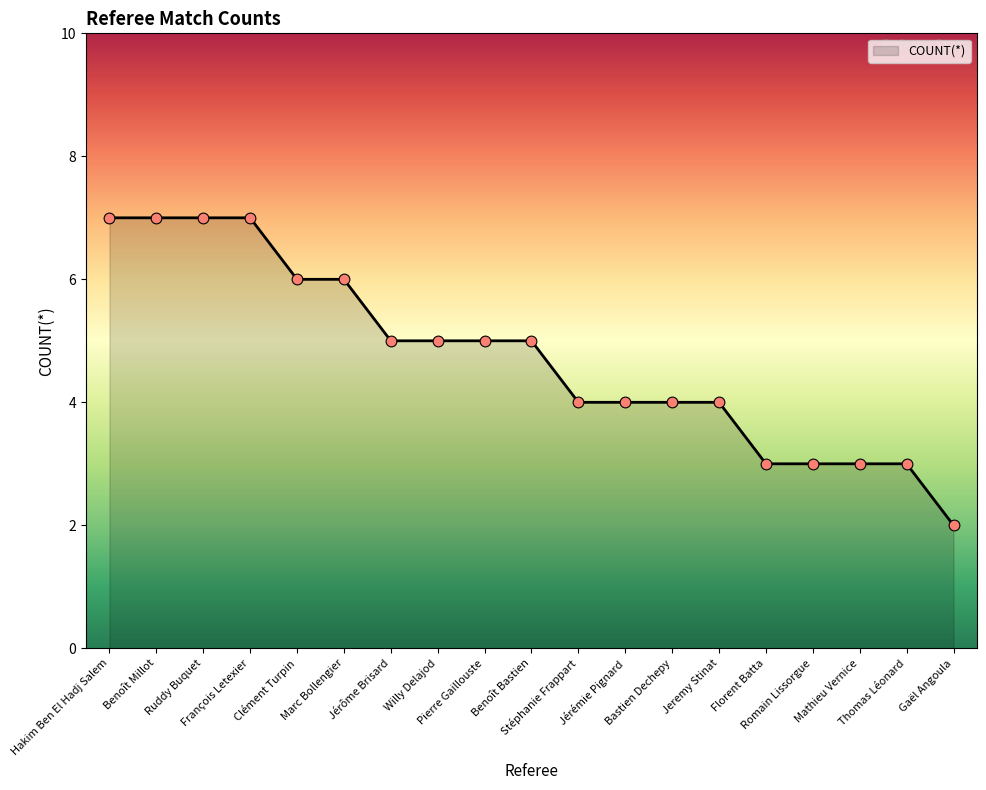

What is the change in value from Jérémie Pignard to Mathieu Vernice?

-1